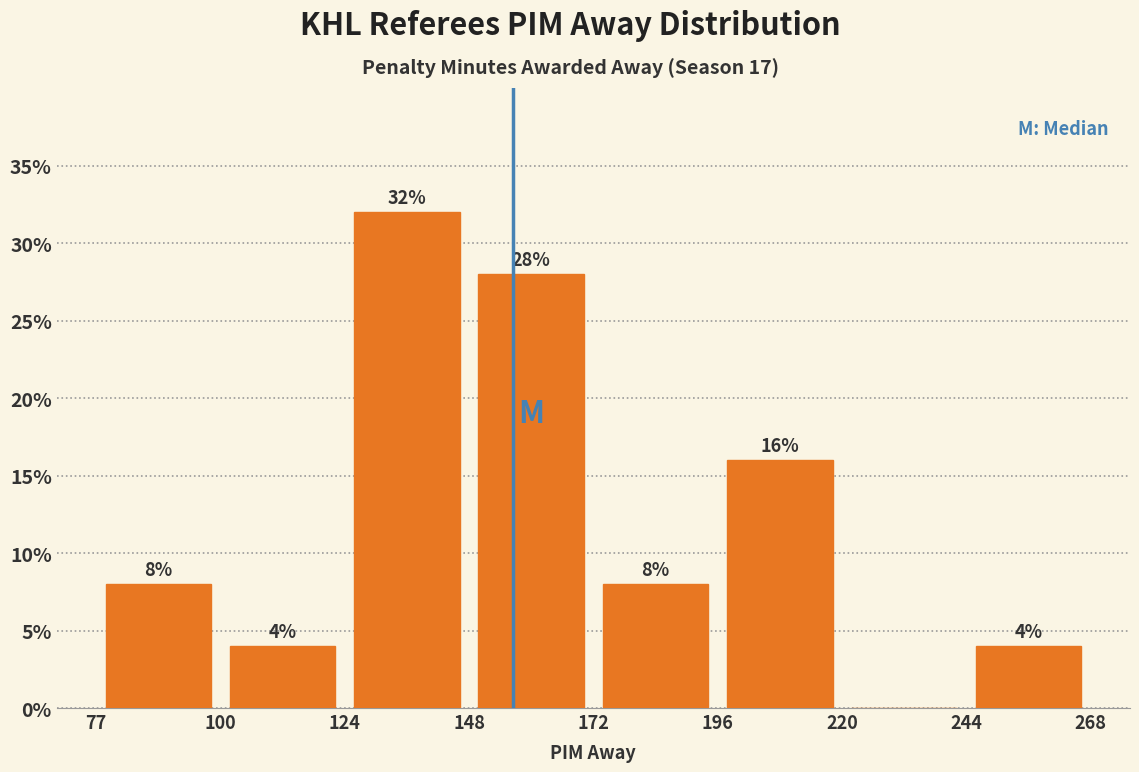

Over which range of the x-axis is the bar tallest?

124 to 148